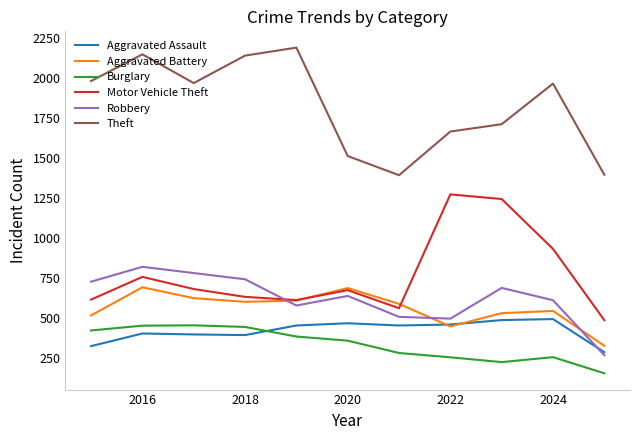

True or false: Burglary and Motor Vehicle Theft cross at least once.

False